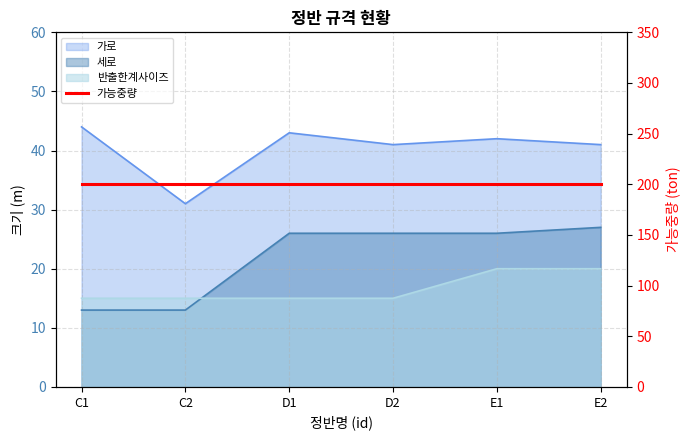

Where does the 세로 series first go above 26?

E2